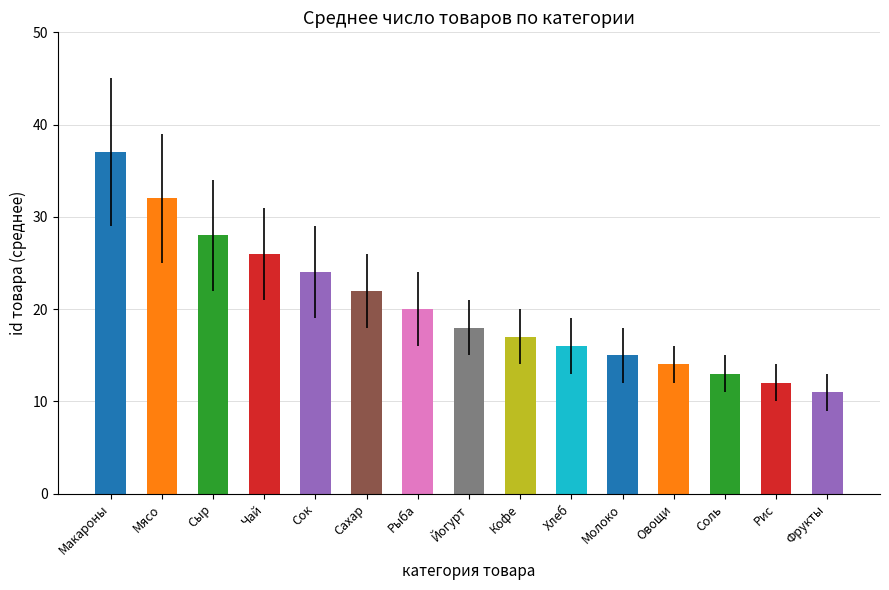

True or false: the data shows 18 at Фрукты.

False